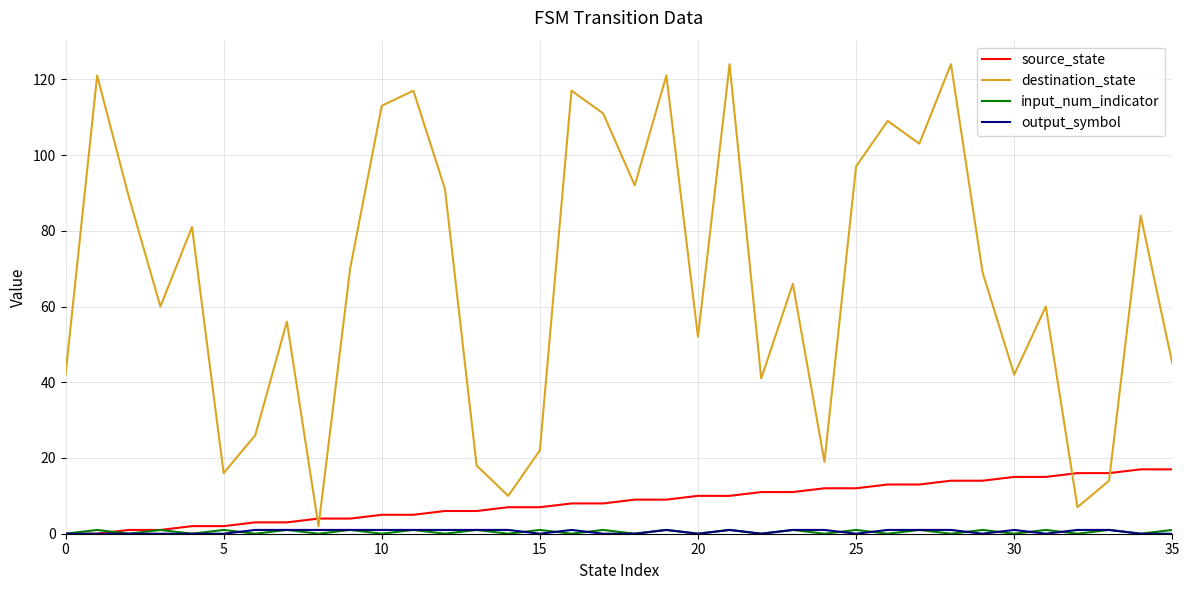

What is the maximum value shown in the chart?

124